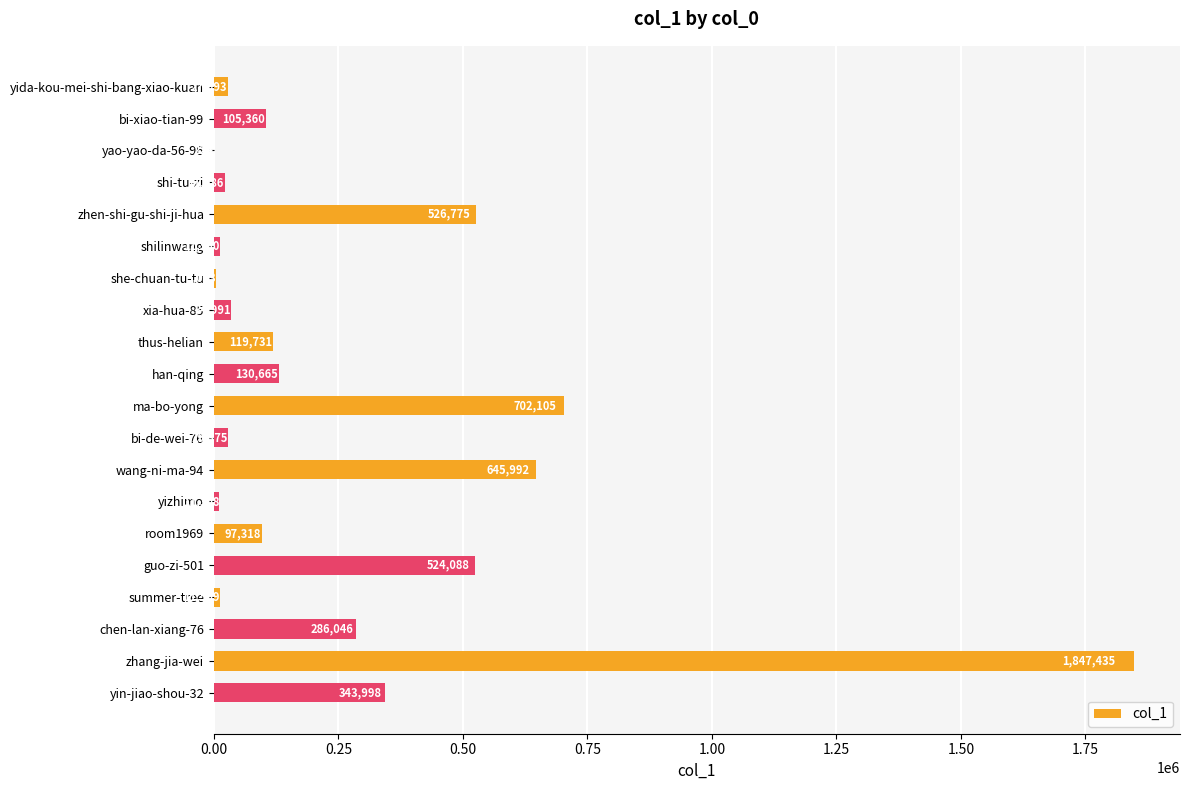

Reading bottom to top, list all the values displayed in this chart.

yin-jiao-shou-32=343998	zhang-jia-wei=1847435	chen-lan-xiang-76=286046	summer-tree=11569	guo-zi-501=524088	room1969=97318	yizhimo=11308	wang-ni-ma-94=645992	bi-de-wei-76=29375	ma-bo-yong=702105	han-qing=130665	thus-helian=119731	xia-hua-85=34991	she-chuan-tu-tu=5053	shilinwang=11550	zhen-shi-gu-shi-ji-hua=526775	shi-tu-zi=21686	yao-yao-da-56-96=224	bi-xiao-tian-99=105360	yida-kou-mei-shi-bang-xiao-kuan=27993